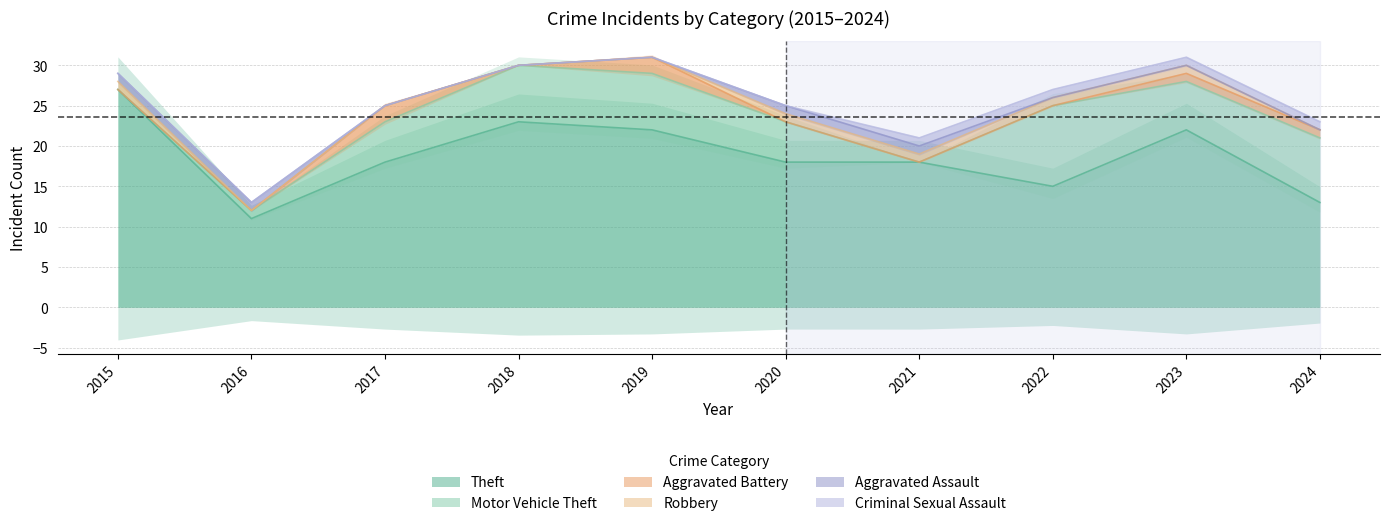

At which label is Robbery closest to 0?

2016